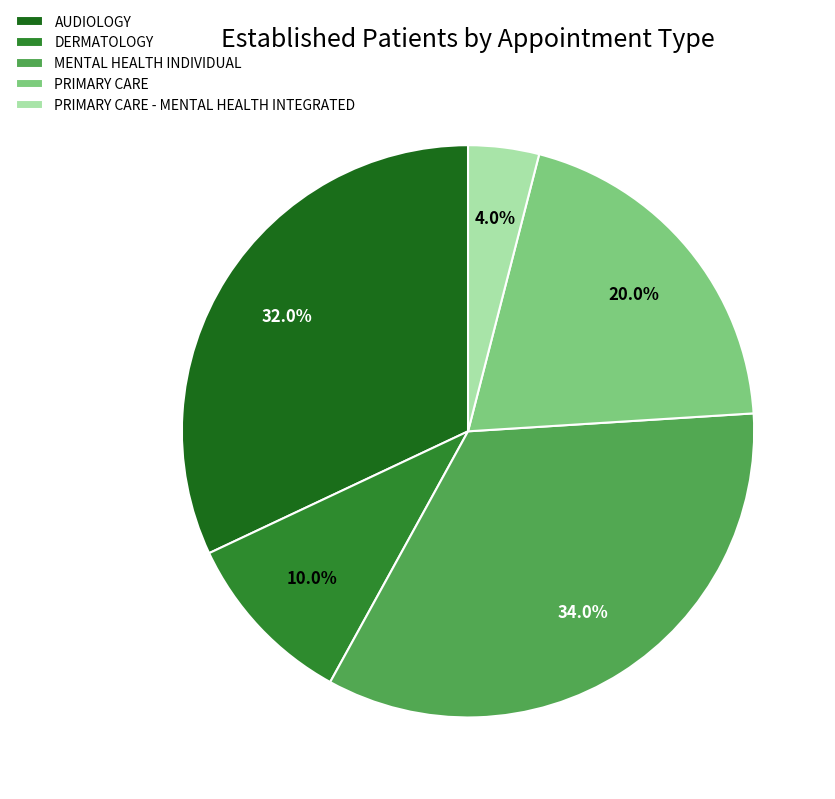

To the nearest percent, what is the combined percentage of AUDIOLOGY and PRIMARY CARE - MENTAL HEALTH INTEGRATED?

36%